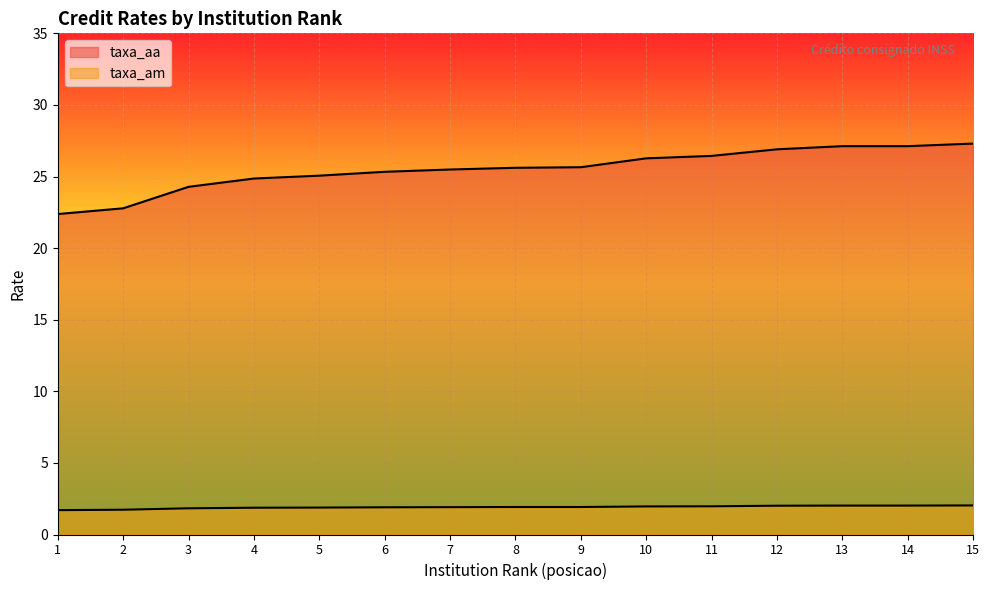

Where does the taxa_aa series first go above 25?

5